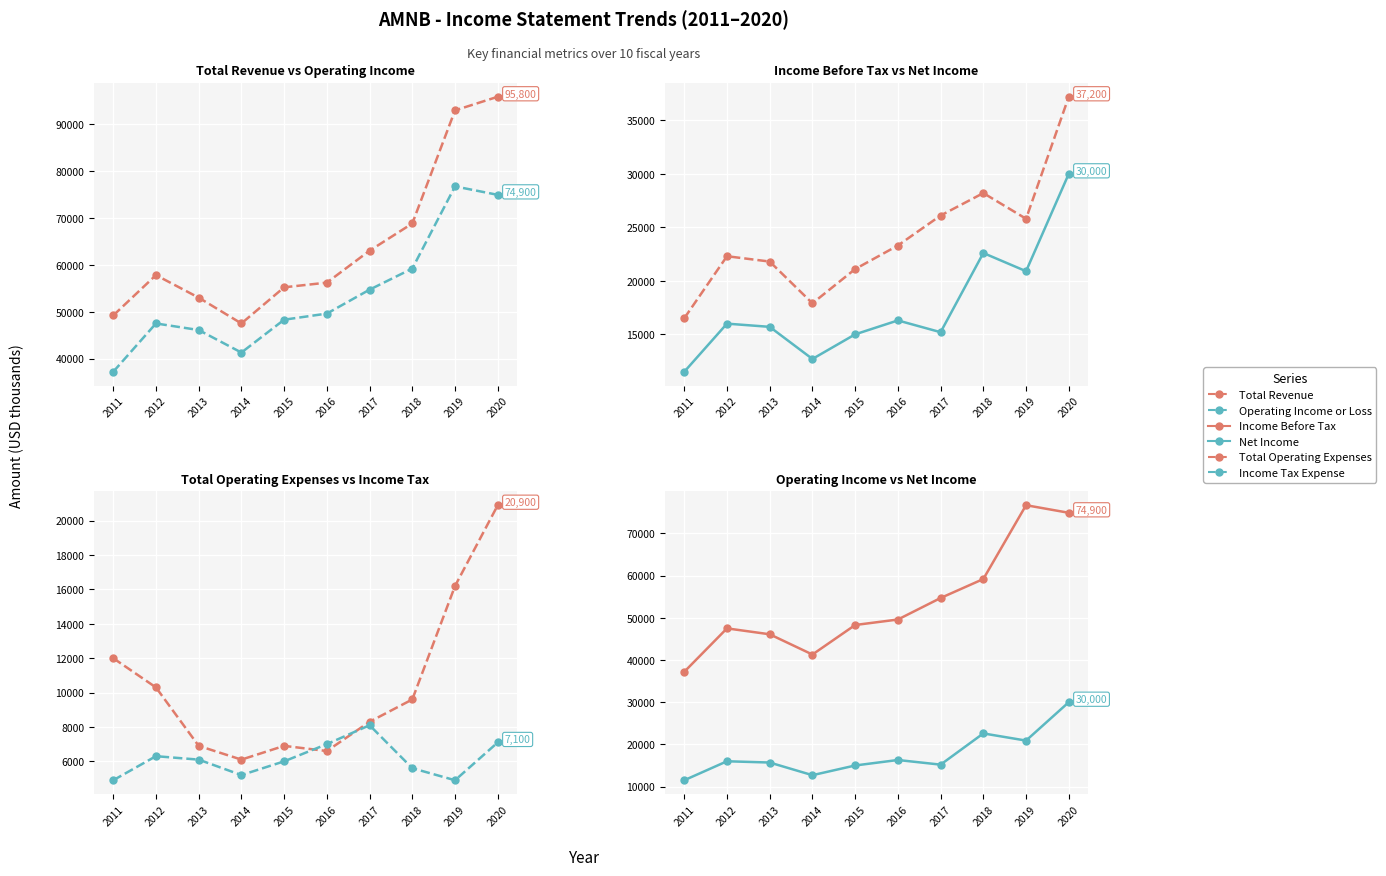

What is the difference between the maximum and minimum values in the Total Operating Expenses series?

14800